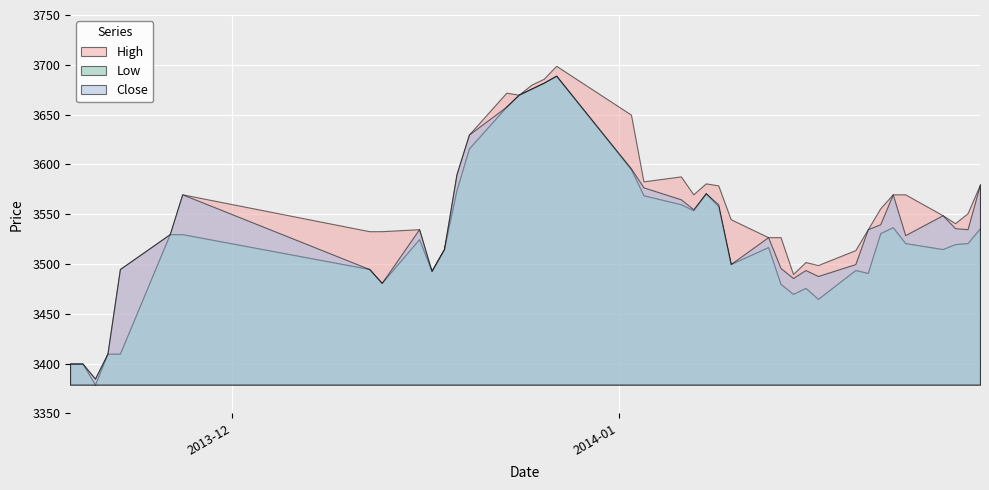

At which category is the sum across all series the highest?

18